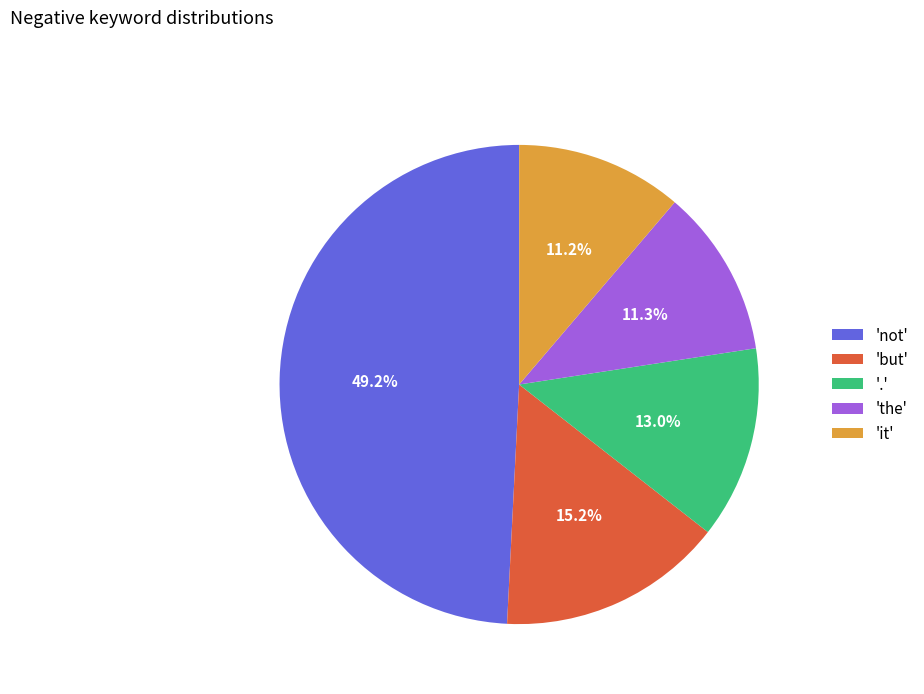

Does '.' account for over 50% of the chart?

No